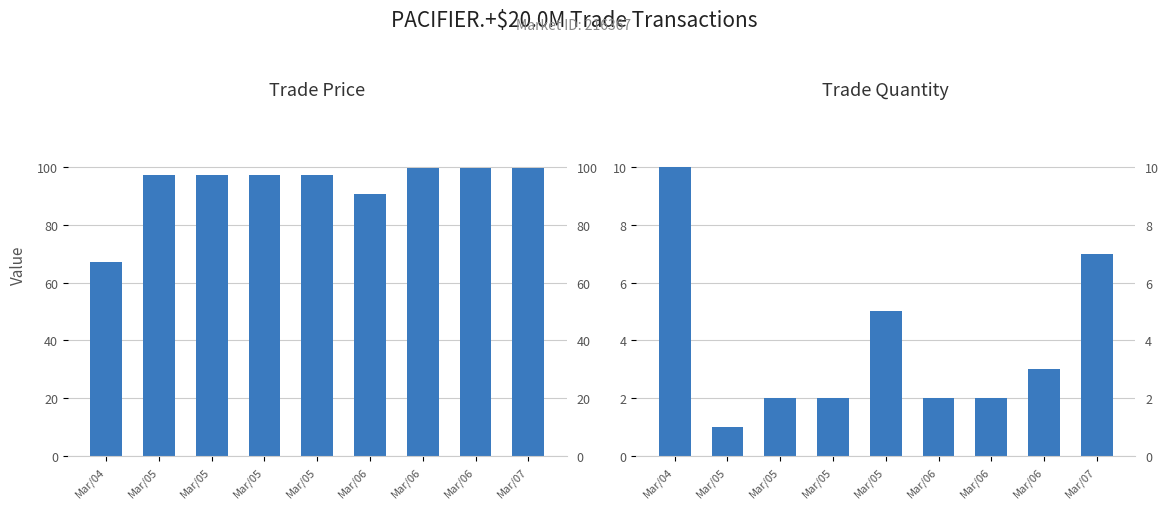

Which series changed the most between Mar/05 and Mar/06?

trade price